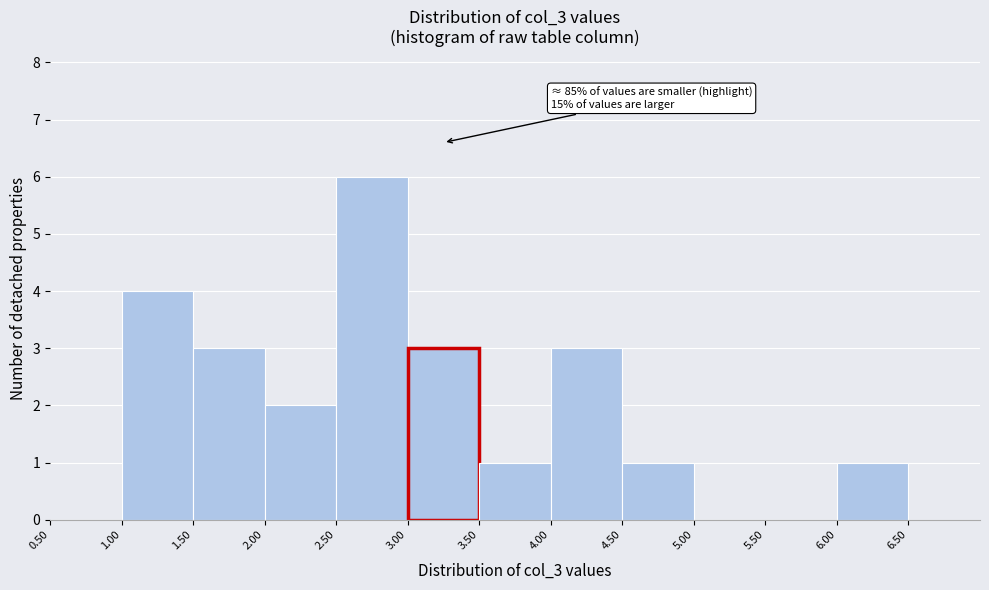

Which range on the x-axis has the tallest bar?

2.50 to 3.00